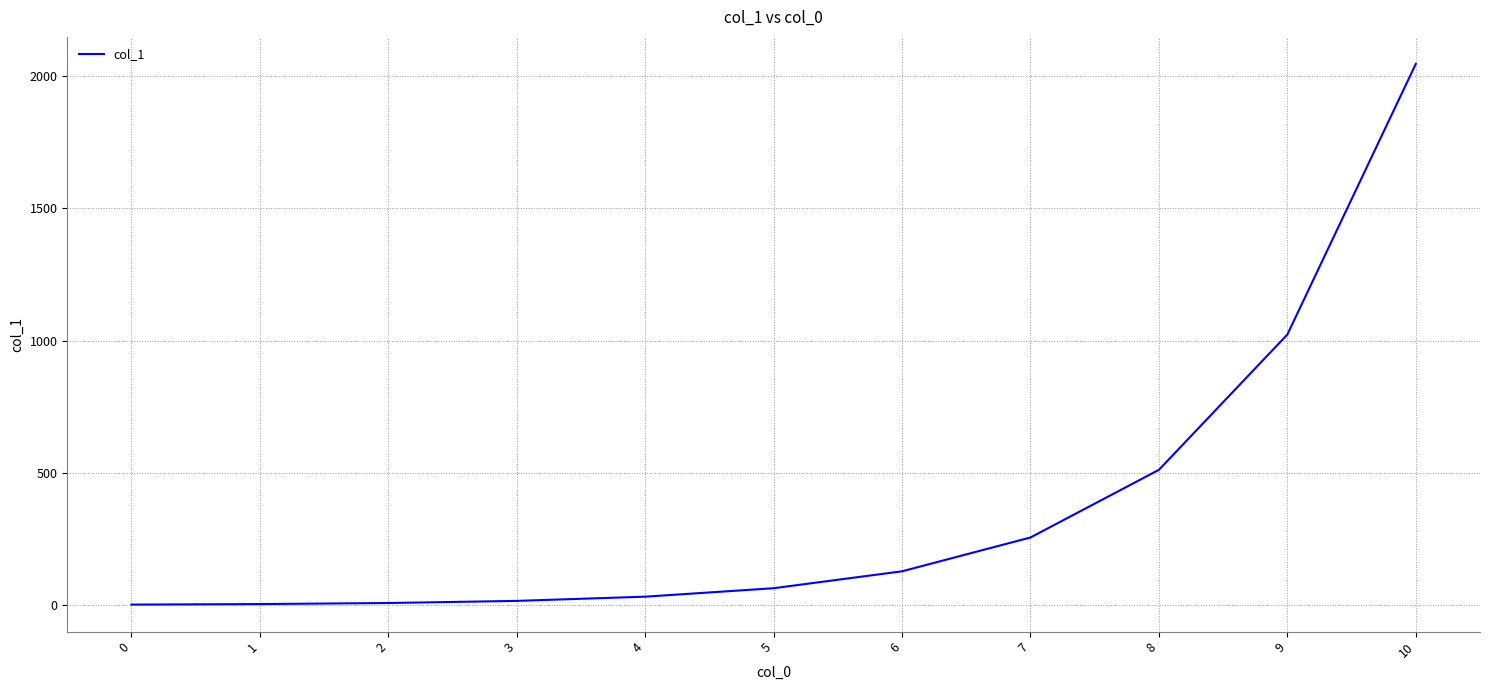

What is the approximate value at 9, to the nearest 50?

1000